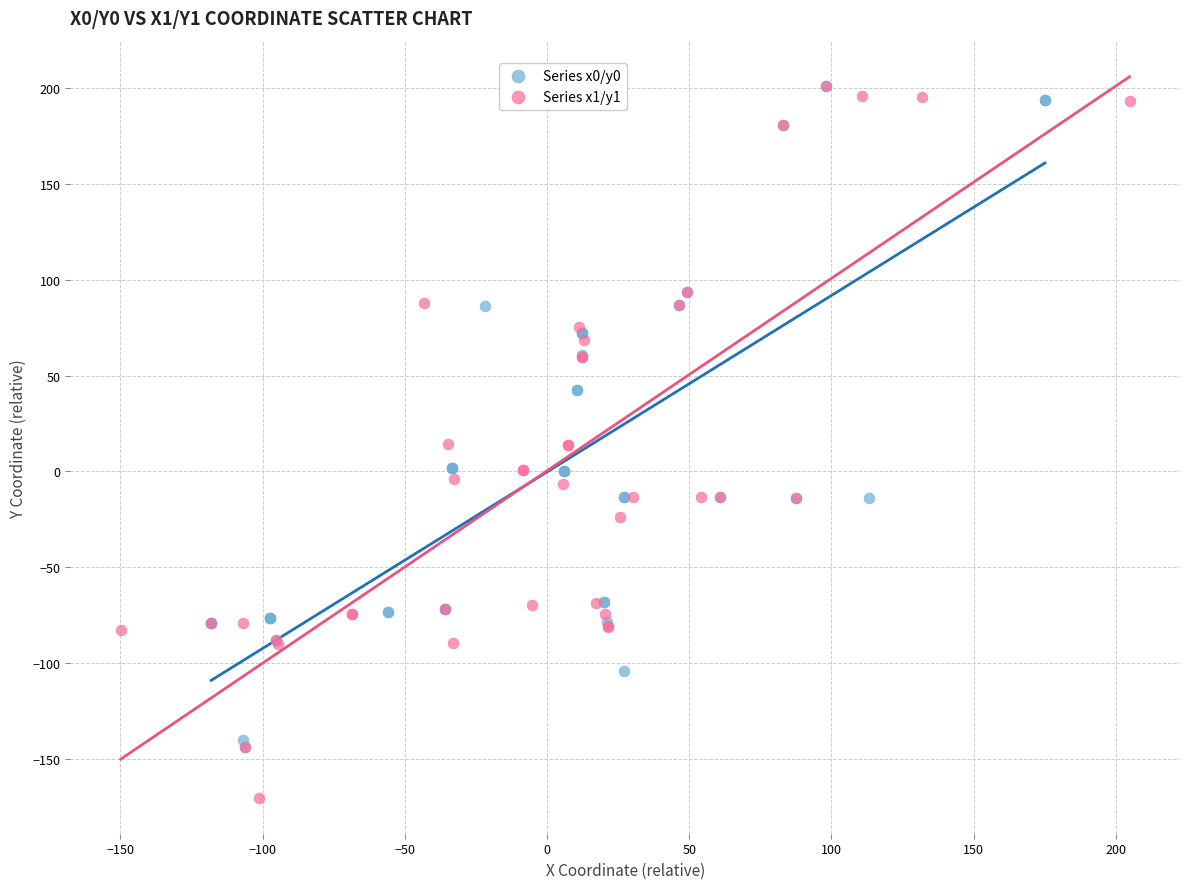

Which series has the largest Y range (max minus min)?

Series x1/y1